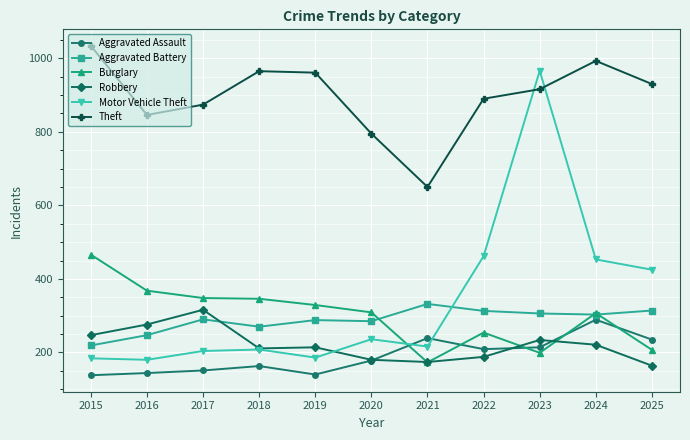

How many series are shown in this chart?

6